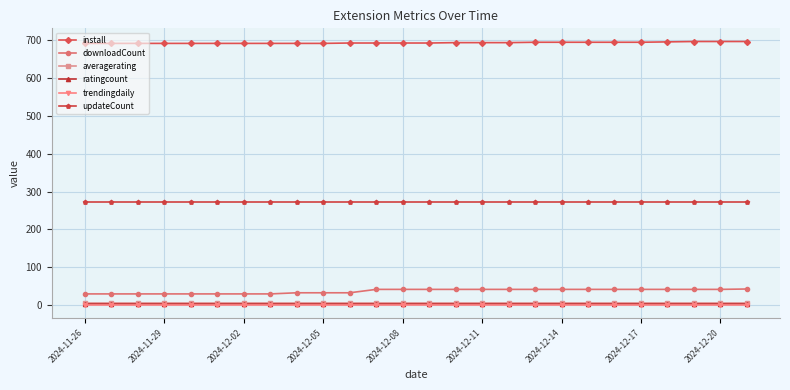

True or false: downloadCount and averagerating intersect in this chart.

False